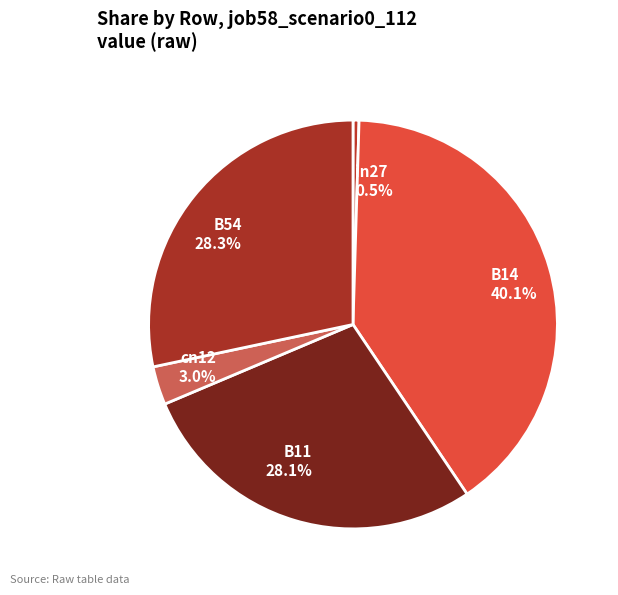

Which category has the smallest portion of the pie?

in27